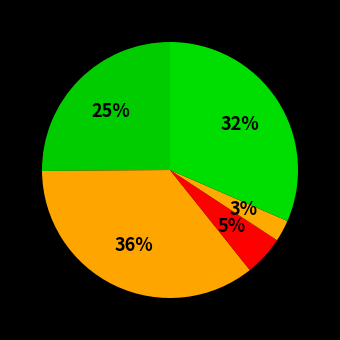

How many slices are in this pie chart?

5